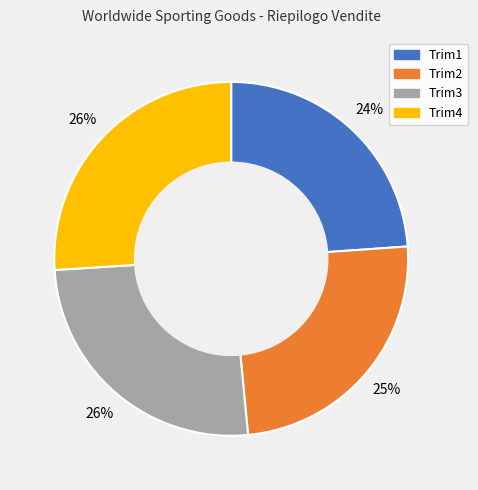

To the nearest percent, what is the average slice percentage?

25%